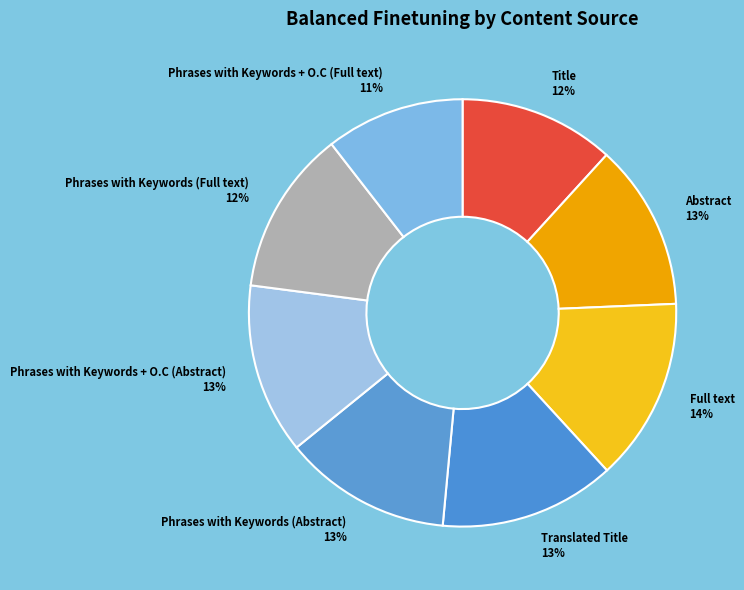

The Title slice represents 12% of the pie. True or false?

True